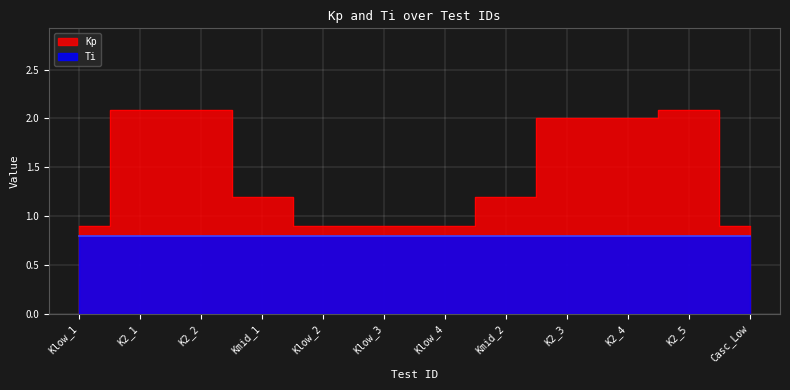

What is the sum of the values at K2_4 and Klow_4?

2.9